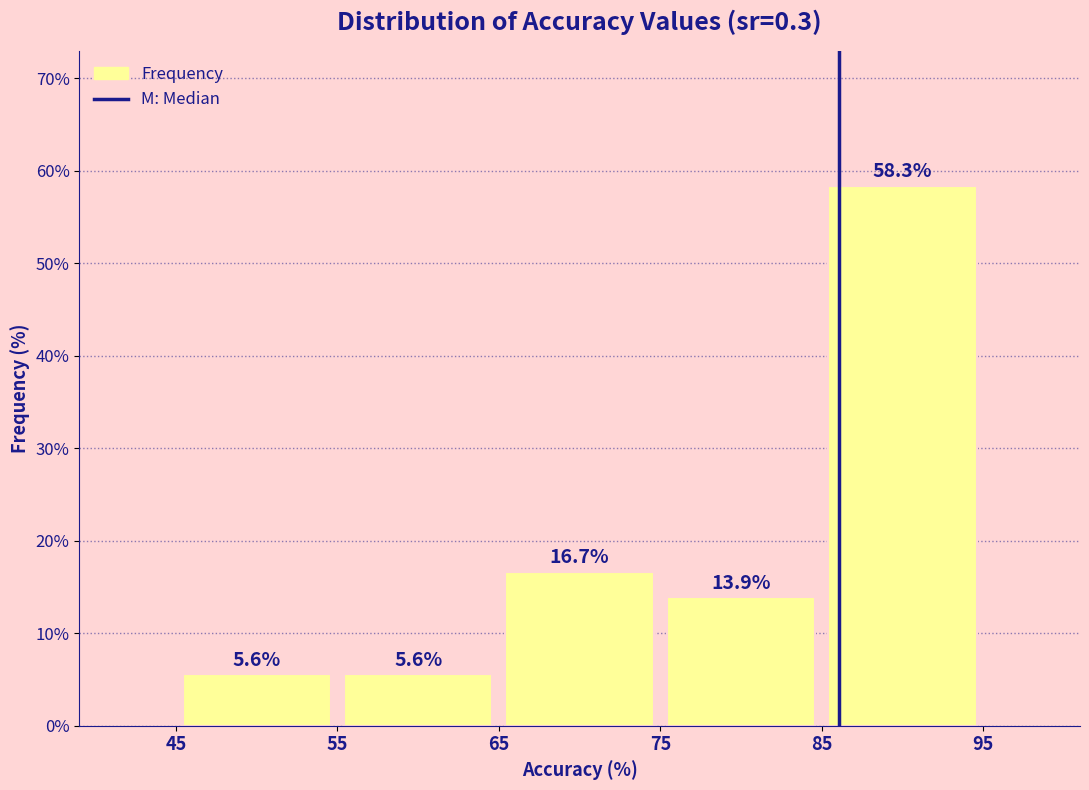

Reading left to right, list every bar in this chart as the range it spans on the x-axis followed by its height.

45 to 55: 5.6
55 to 65: 5.6
65 to 75: 16.7
75 to 85: 13.9
85 to 95: 58.3